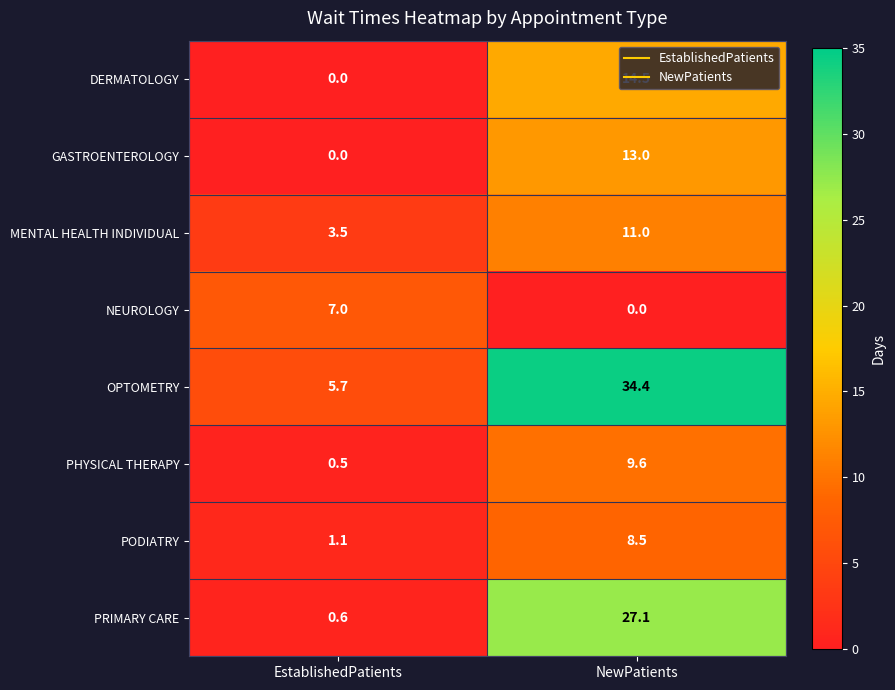

Rank the series by their maximum value, from highest to lowest.

OPTOMETRY, PRIMARY CARE, DERMATOLOGY, GASTROENTEROLOGY, MENTAL HEALTH INDIVIDUAL, PHYSICAL THERAPY, PODIATRY, NEUROLOGY